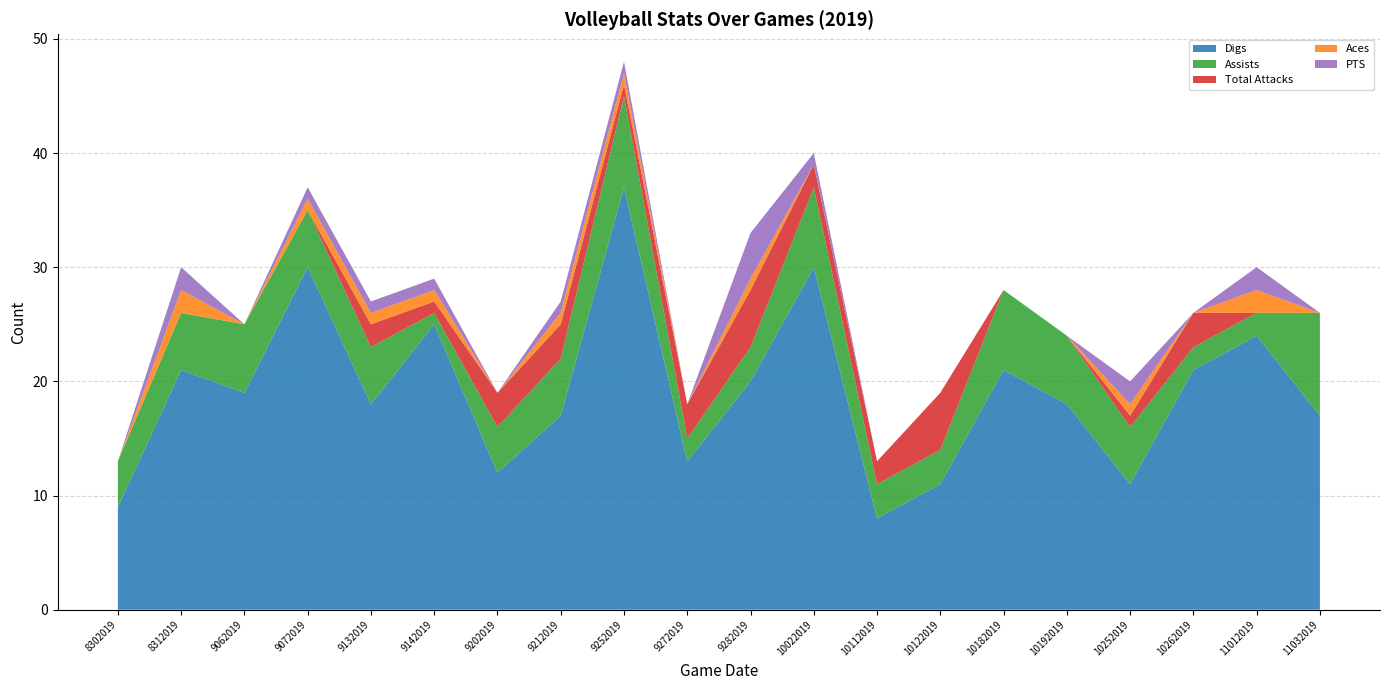

Reading left to right, what are all the values shown in this chart?

Digs: 9	21	19	30	18	25	12	17	37	13	20	30	8	11	21	18	11	21	24	17
Assists: 4	5	6	5	5	1	4	5	8	2	3	7	3	3	7	6	5	2	2	9
Total Attacks: 0	0	0	0	2	1	3	3	1	3	5	2	2	5	0	0	1	3	0	0
Aces: 0	2	0	1	1	1	0	1	1	0	1	0	0	0	0	0	1	0	2	0
PTS: 0	2	0	1	1	1	0	1	1	0	4	1	0	0	0	0	2	0	2	0